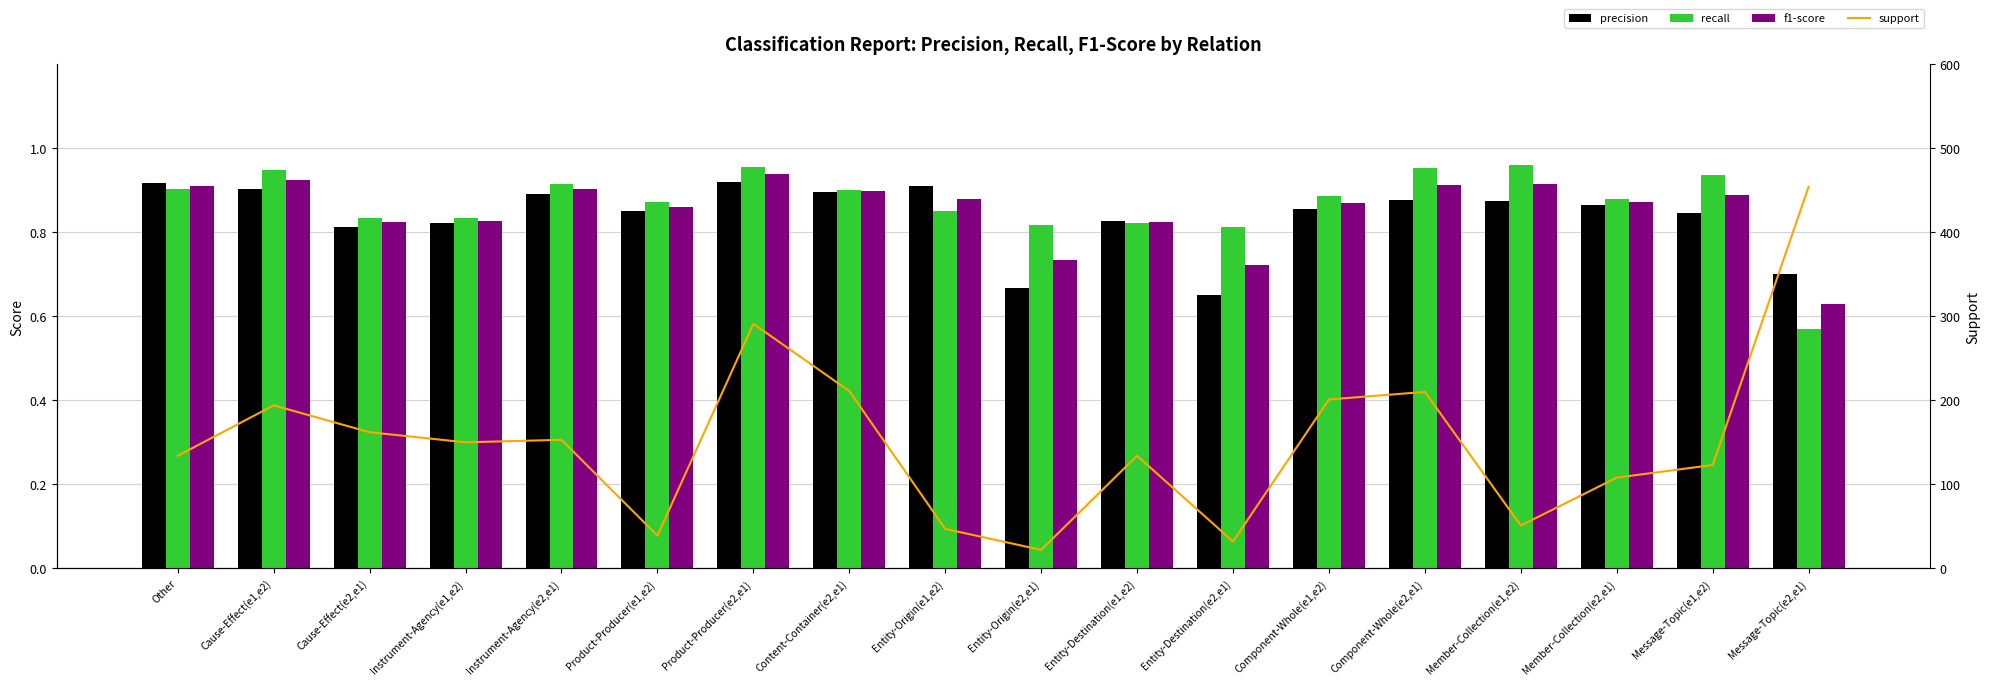

Reading left to right, extract all data points from this chart.

precision: 0.9	0.9	0.8	0.8	0.9	0.8	0.9	0.9	0.9	0.7	0.8	0.7	0.9	0.9	0.9	0.9	0.8	0.7
recall: 0.9	0.9	0.8	0.8	0.9	0.9	1.0	0.9	0.9	0.8	0.8	0.8	0.9	1.0	1.0	0.9	0.9	0.6
f1-score: 0.9	0.9	0.8	0.8	0.9	0.9	0.9	0.9	0.9	0.7	0.8	0.7	0.9	0.9	0.9	0.9	0.9	0.6
support: 134.0	194.0	162.0	150.0	153.0	39.0	291.0	211.0	47.0	22.0	134.0	32.0	201.0	210.0	51.0	108.0	123.0	454.0